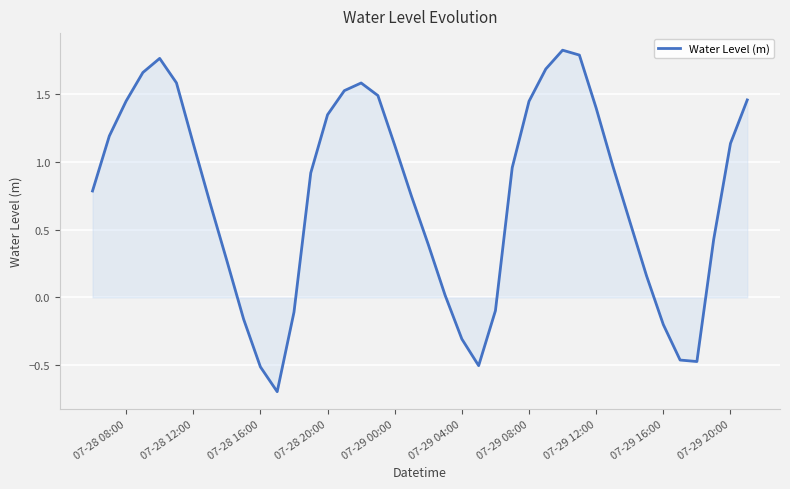

Is this an area chart (filled region under the line)?

Yes